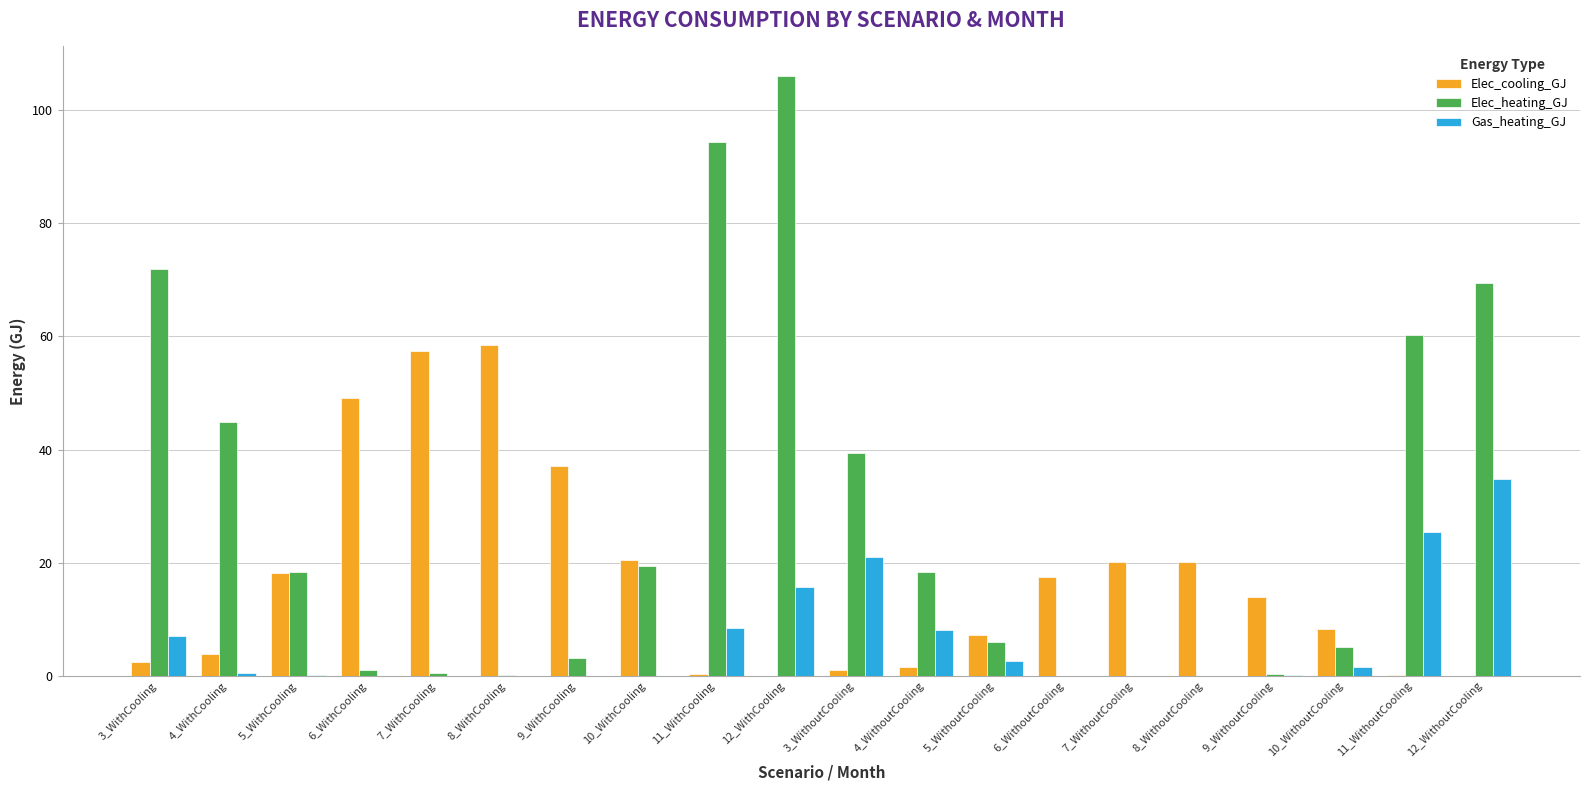

At which category does the chart reach its peak across all series?

12_WithCooling